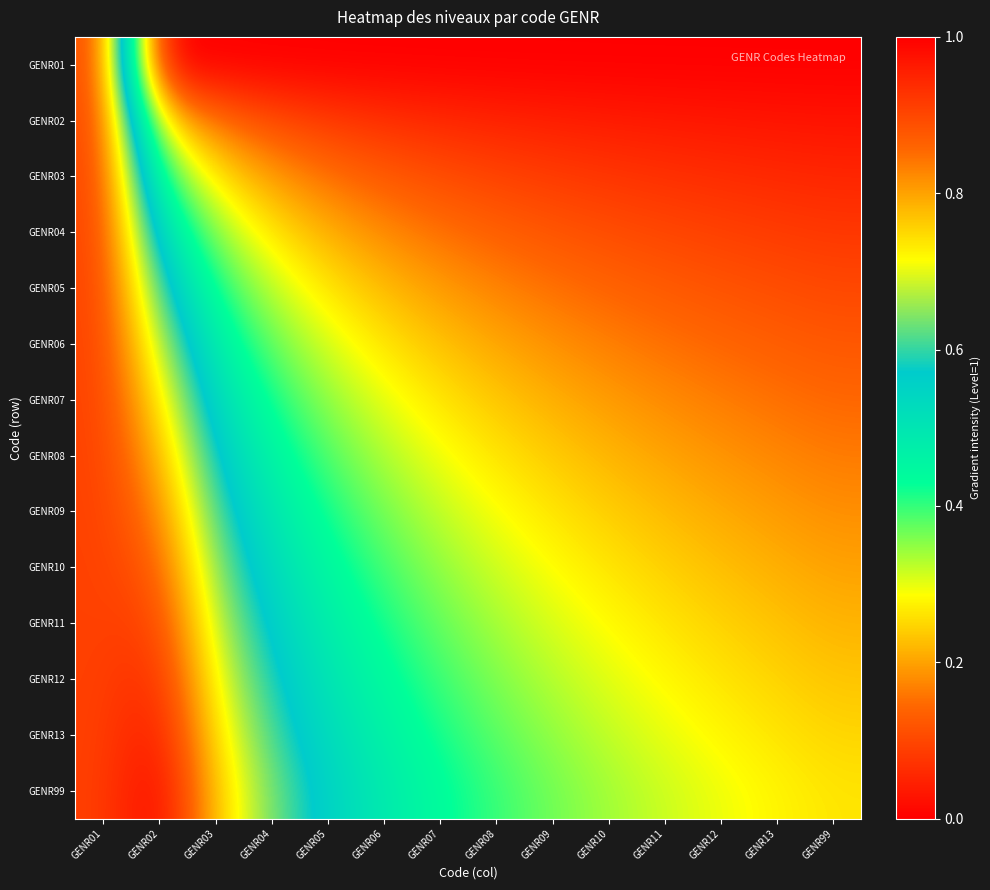

Reading left to right, what are all the values shown in this chart?

GENR01: GENR01=0.9	GENR02=0.0	GENR03=0.0	GENR04=0.0	GENR05=0.0	GENR06=0.0	GENR07=0.0	GENR08=0.0	GENR09=0.0	GENR10=0.0	GENR11=0.0	GENR12=0.0	GENR13=0.0	GENR99=0.0
GENR02: GENR01=0.9	GENR02=0.3	GENR03=0.2	GENR04=0.1	GENR05=0.1	GENR06=0.1	GENR07=0.1	GENR08=0.1	GENR09=0.0	GENR10=0.0	GENR11=0.0	GENR12=0.0	GENR13=0.0	GENR99=0.0
GENR03: GENR01=0.9	GENR02=0.4	GENR03=0.3	GENR04=0.2	GENR05=0.2	GENR06=0.1	GENR07=0.1	GENR08=0.1	GENR09=0.1	GENR10=0.1	GENR11=0.1	GENR12=0.1	GENR13=0.1	GENR99=0.1
GENR04: GENR01=0.9	GENR02=0.5	GENR03=0.3	GENR04=0.3	GENR05=0.2	GENR06=0.2	GENR07=0.2	GENR08=0.1	GENR09=0.1	GENR10=0.1	GENR11=0.1	GENR12=0.1	GENR13=0.1	GENR99=0.1
GENR05: GENR01=0.9	GENR02=0.6	GENR03=0.4	GENR04=0.3	GENR05=0.3	GENR06=0.2	GENR07=0.2	GENR08=0.2	GENR09=0.2	GENR10=0.1	GENR11=0.1	GENR12=0.1	GENR13=0.1	GENR99=0.1
GENR06: GENR01=0.9	GENR02=0.7	GENR03=0.5	GENR04=0.4	GENR05=0.3	GENR06=0.3	GENR07=0.2	GENR08=0.2	GENR09=0.2	GENR10=0.2	GENR11=0.2	GENR12=0.1	GENR13=0.1	GENR99=0.1
GENR07: GENR01=0.9	GENR02=0.7	GENR03=0.5	GENR04=0.4	GENR05=0.3	GENR06=0.3	GENR07=0.3	GENR08=0.2	GENR09=0.2	GENR10=0.2	GENR11=0.2	GENR12=0.2	GENR13=0.2	GENR99=0.1
GENR08: GENR01=0.9	GENR02=0.8	GENR03=0.6	GENR04=0.5	GENR05=0.4	GENR06=0.3	GENR07=0.3	GENR08=0.3	GENR09=0.2	GENR10=0.2	GENR11=0.2	GENR12=0.2	GENR13=0.2	GENR99=0.2
GENR09: GENR01=0.9	GENR02=0.8	GENR03=0.6	GENR04=0.5	GENR05=0.4	GENR06=0.4	GENR07=0.3	GENR08=0.3	GENR09=0.3	GENR10=0.2	GENR11=0.2	GENR12=0.2	GENR13=0.2	GENR99=0.2
GENR10: GENR01=0.9	GENR02=0.9	GENR03=0.6	GENR04=0.5	GENR05=0.4	GENR06=0.4	GENR07=0.3	GENR08=0.3	GENR09=0.3	GENR10=0.3	GENR11=0.2	GENR12=0.2	GENR13=0.2	GENR99=0.2
GENR11: GENR01=0.9	GENR02=0.9	GENR03=0.7	GENR04=0.6	GENR05=0.5	GENR06=0.4	GENR07=0.4	GENR08=0.3	GENR09=0.3	GENR10=0.3	GENR11=0.3	GENR12=0.2	GENR13=0.2	GENR99=0.2
GENR12: GENR01=0.9	GENR02=0.9	GENR03=0.7	GENR04=0.6	GENR05=0.5	GENR06=0.4	GENR07=0.4	GENR08=0.4	GENR09=0.3	GENR10=0.3	GENR11=0.3	GENR12=0.3	GENR13=0.2	GENR99=0.2
GENR13: GENR01=0.9	GENR02=1.0	GENR03=0.7	GENR04=0.6	GENR05=0.5	GENR06=0.5	GENR07=0.4	GENR08=0.4	GENR09=0.3	GENR10=0.3	GENR11=0.3	GENR12=0.3	GENR13=0.3	GENR99=0.2
GENR99: GENR01=0.9	GENR02=1.0	GENR03=0.8	GENR04=0.6	GENR05=0.5	GENR06=0.5	GENR07=0.4	GENR08=0.4	GENR09=0.4	GENR10=0.3	GENR11=0.3	GENR12=0.3	GENR13=0.3	GENR99=0.3